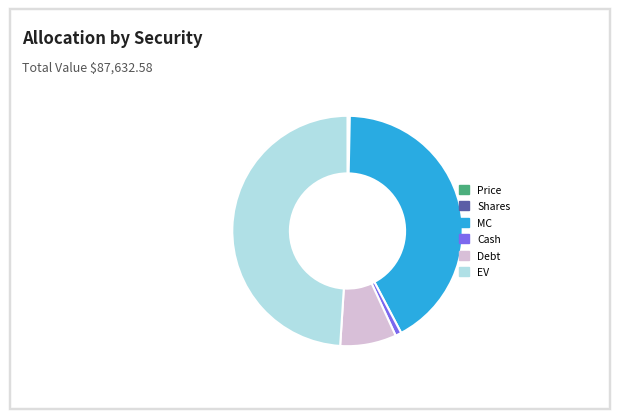

Is it true that MC is 54% of the pie?

False